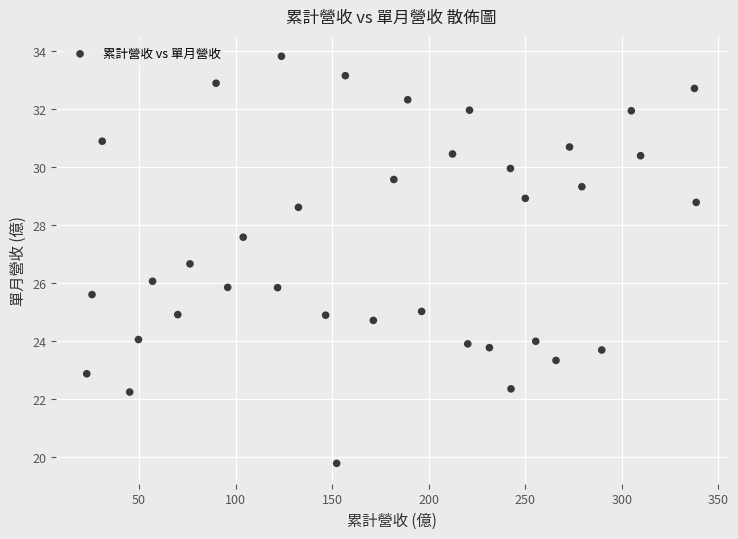

What is the range of Y values (max minus min)?

14.0